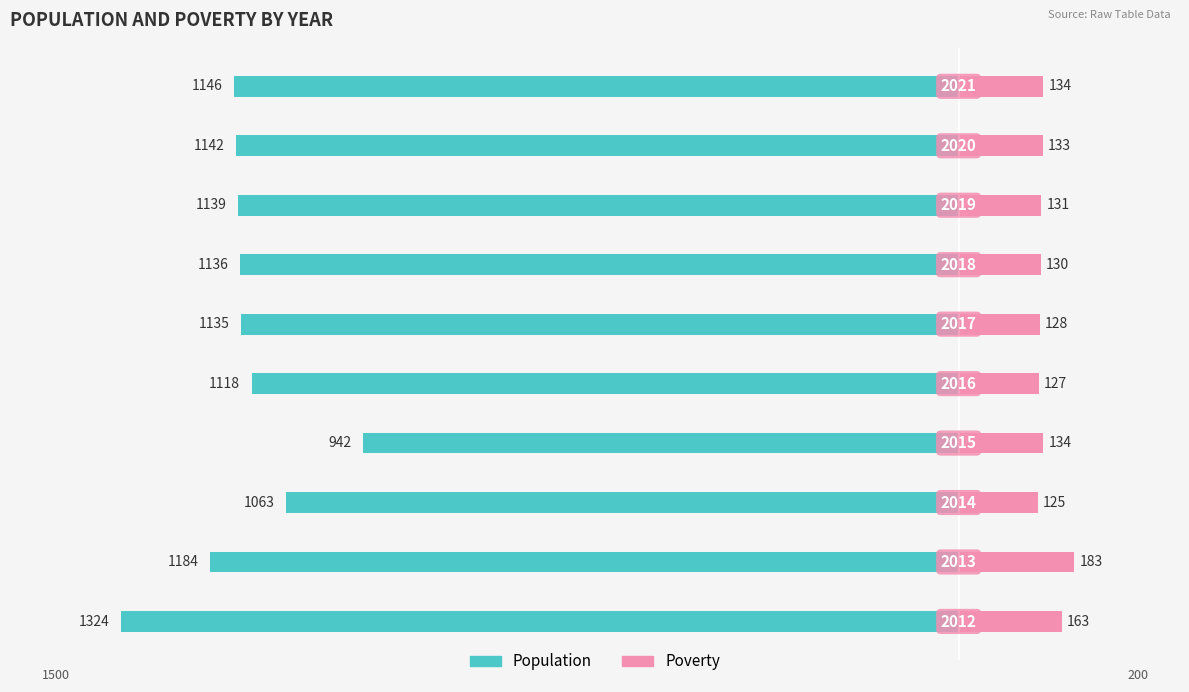

How many values in the Population series exceed -1136?

4